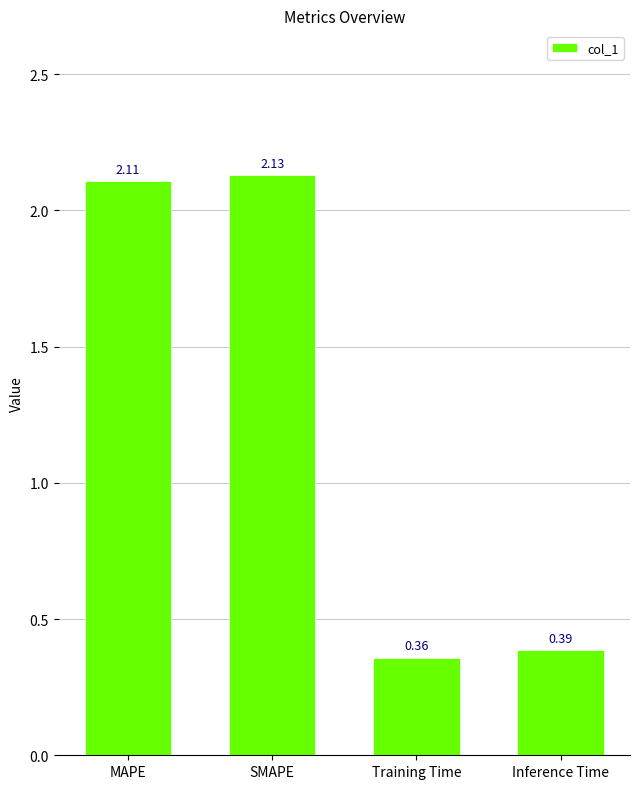

How many values exceed 2?

2